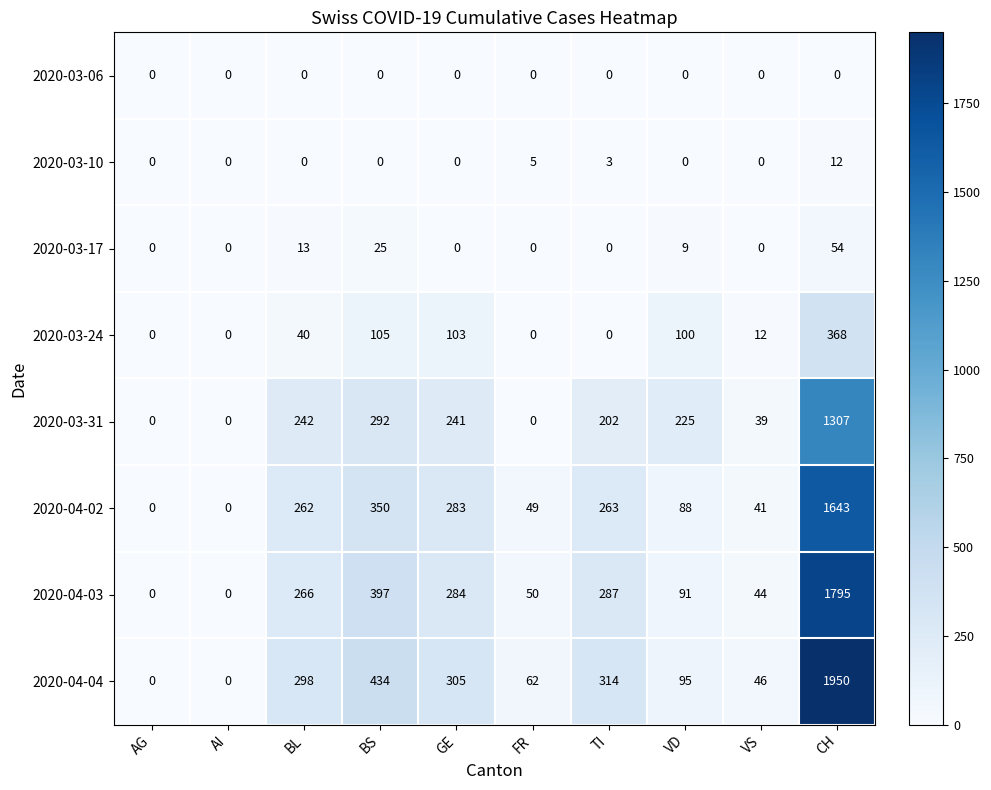

Between GE and VD, which series saw the biggest shift?

2020-04-04